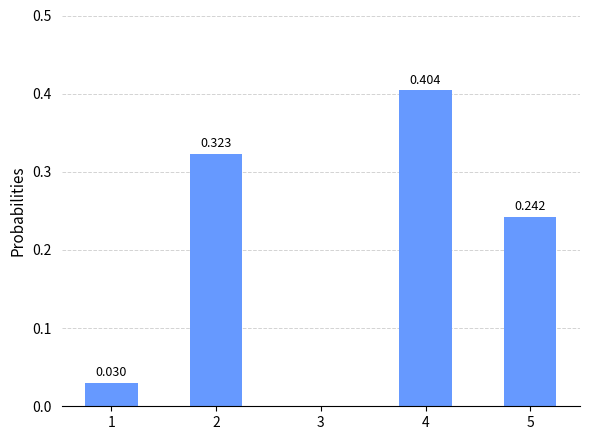

What is the greatest value displayed?

0.4